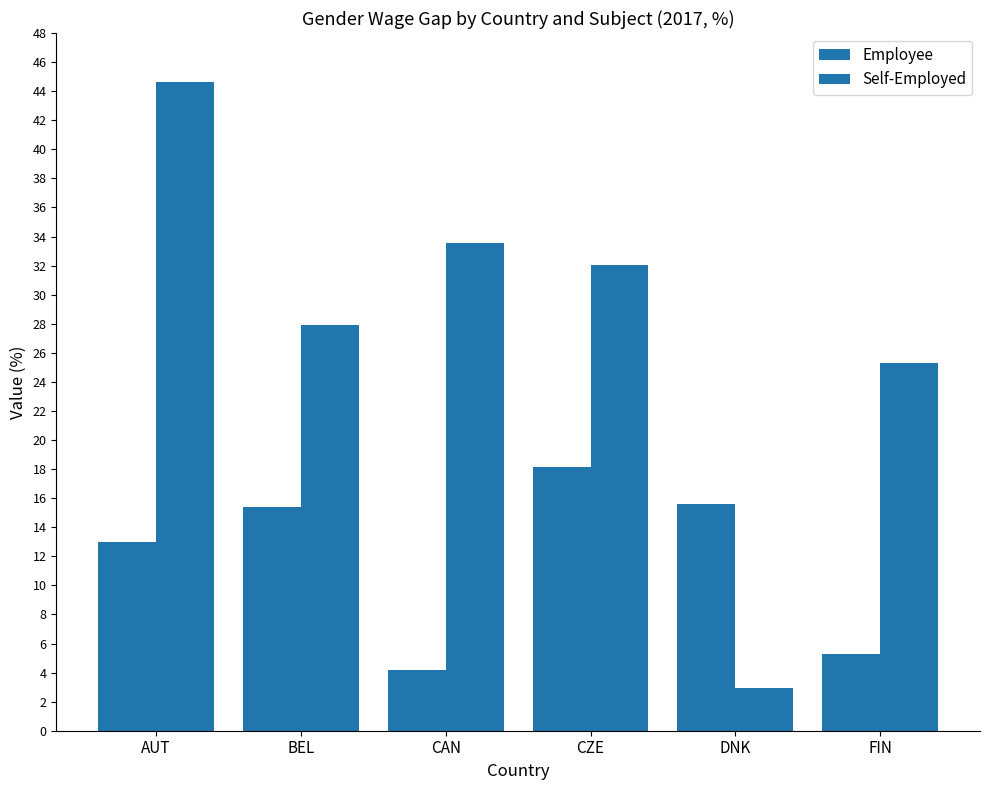

How many bars are there in total?

12